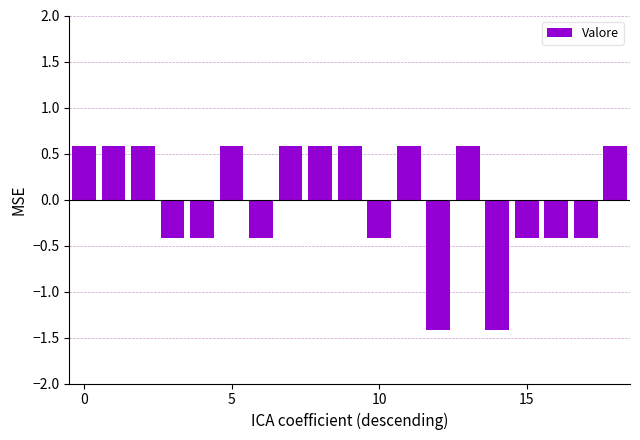

How many bars are there in total?

19